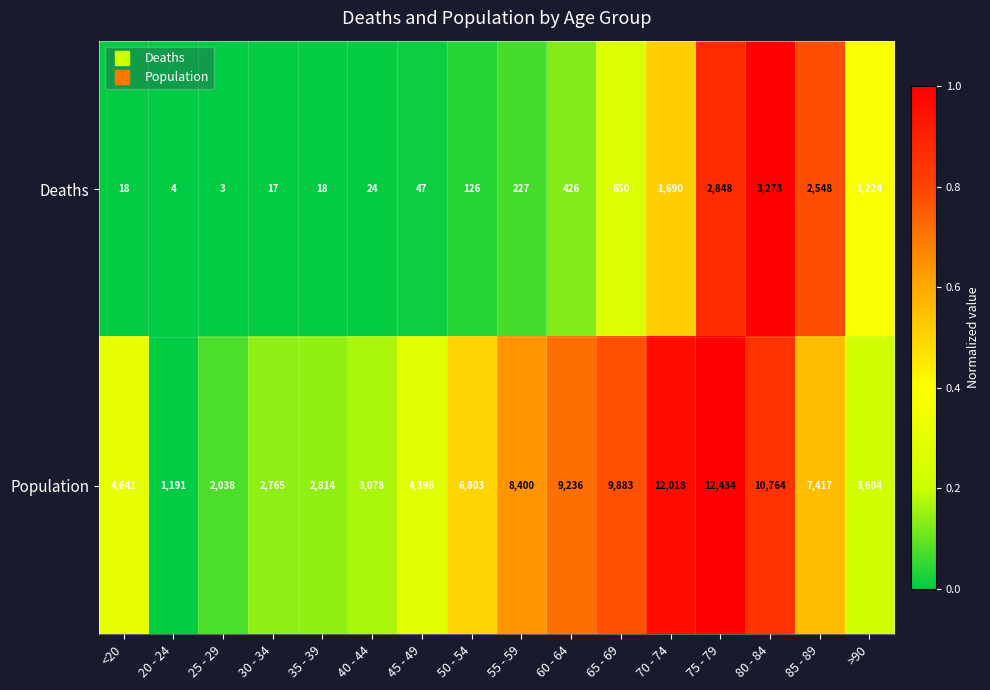

True or false: Deaths has a value of 2548 at 85 - 89.

True